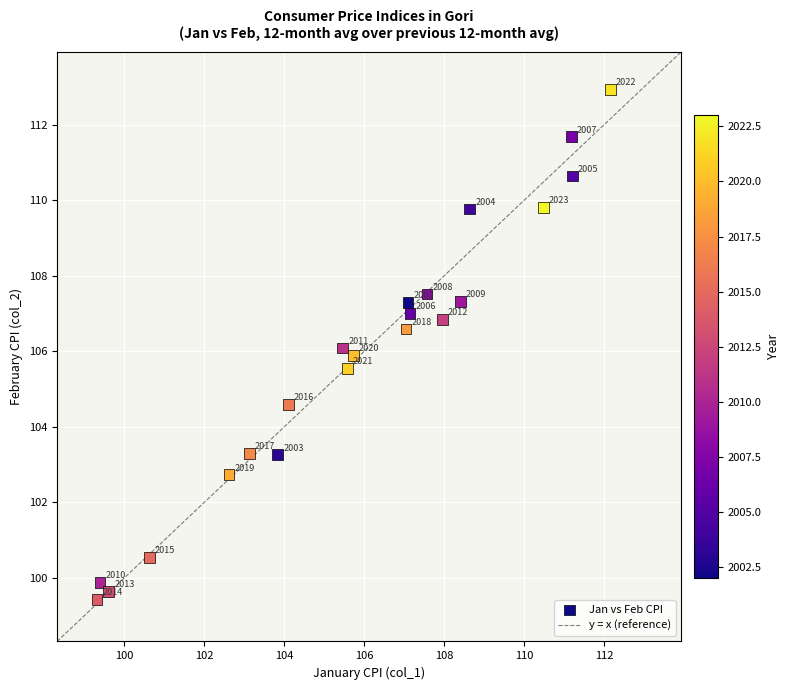

What is the range of X values (max minus min)?

12.8